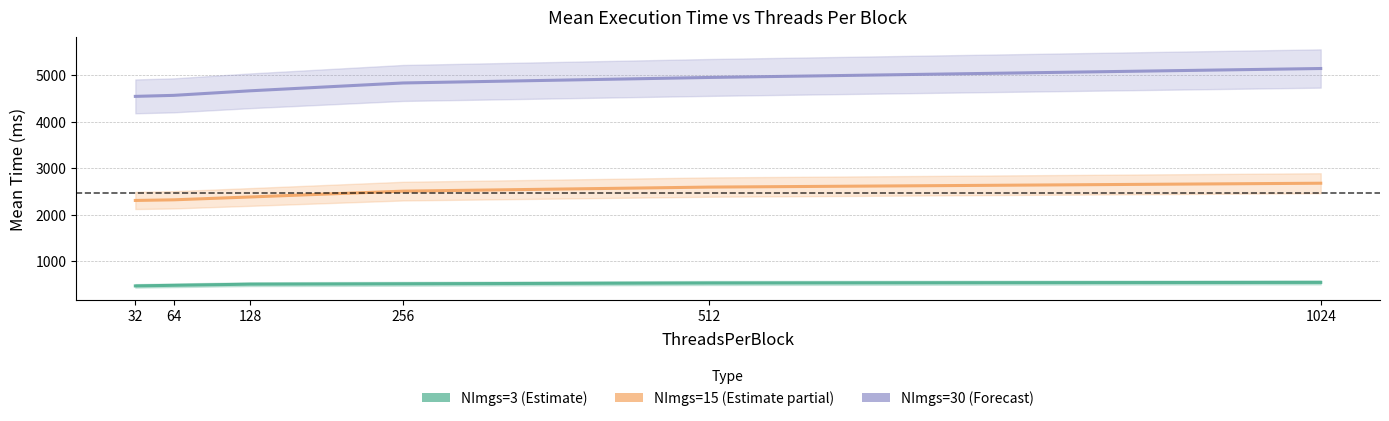

What is the difference between the maximum and minimum values in the NImgs=3 mean series?

75.5